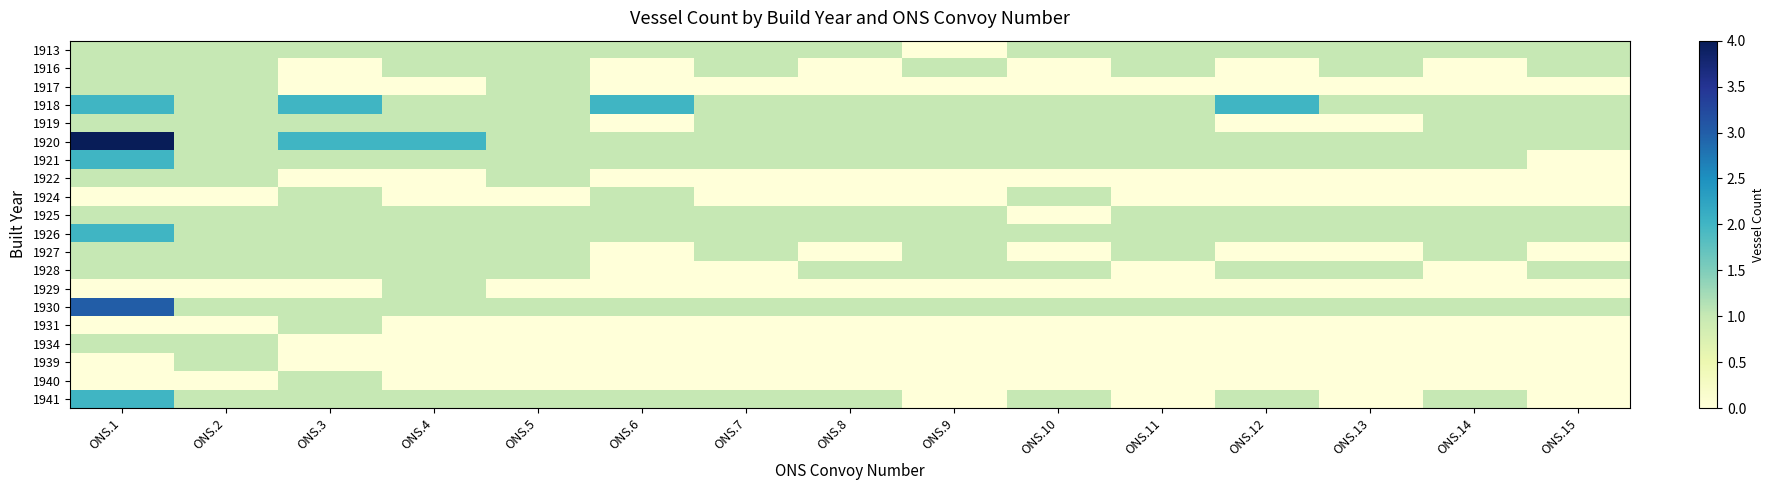

Which series has the widest spread of values?

1920